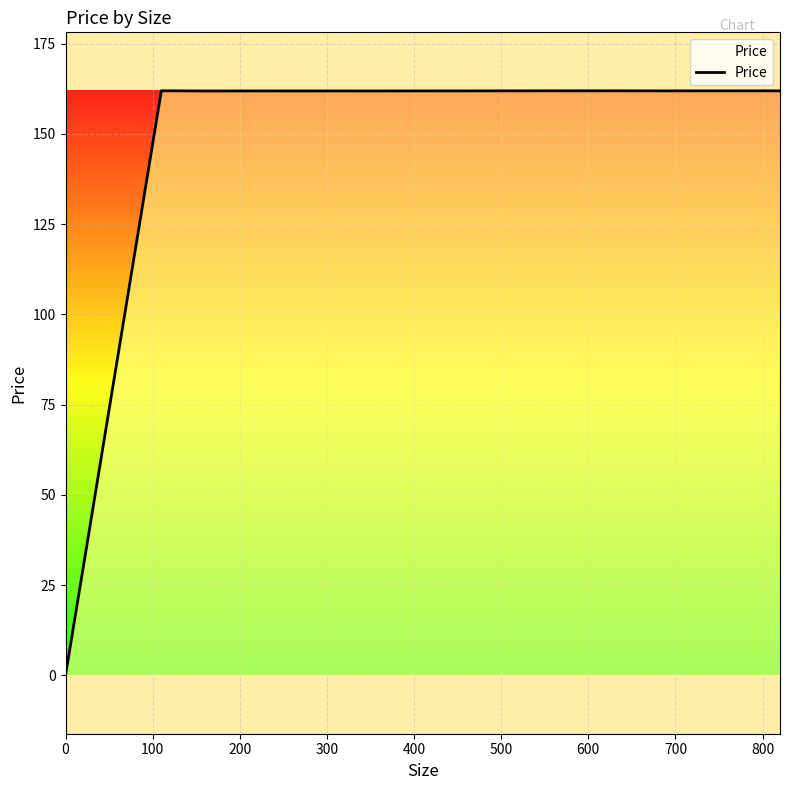

How many lines are shown in the chart?

1